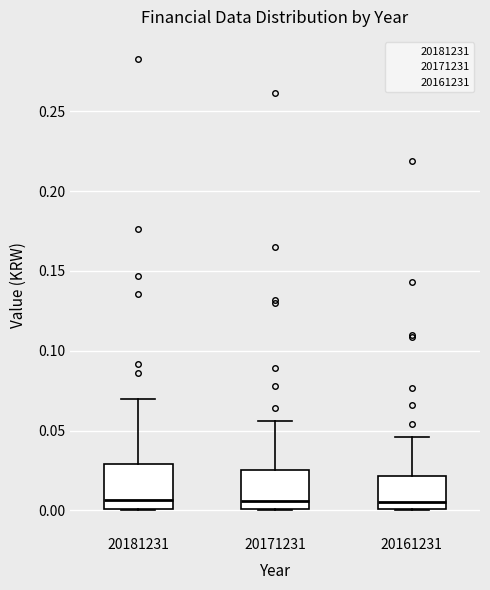

Where is the upper edge of the box at x = 20171231 on the y-axis? The values are not printed on the chart, so give them approximately, as read against the axis.

0.025